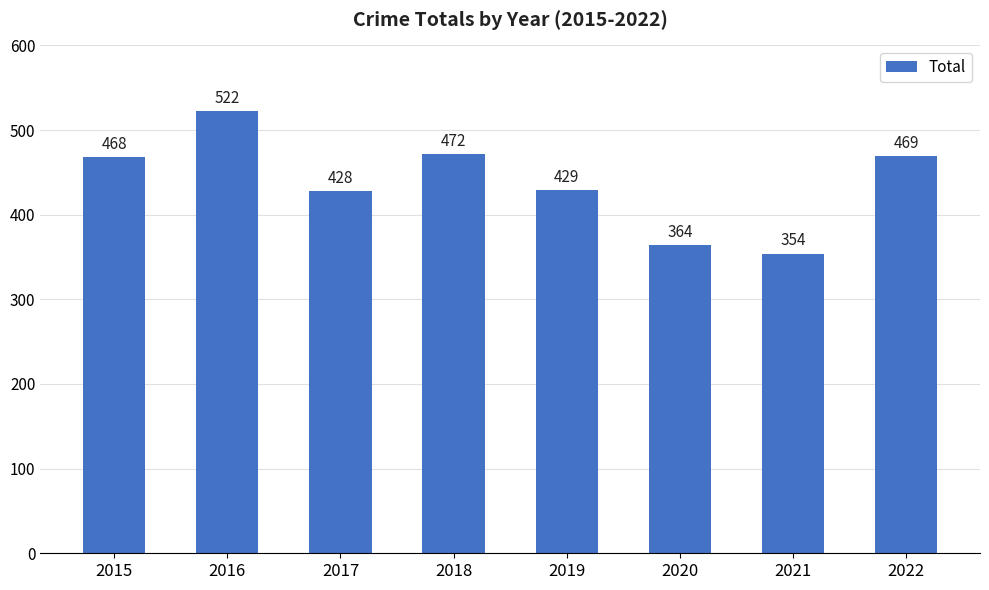

What is the ratio of the value at 2017 to the value at 2019?

1.0